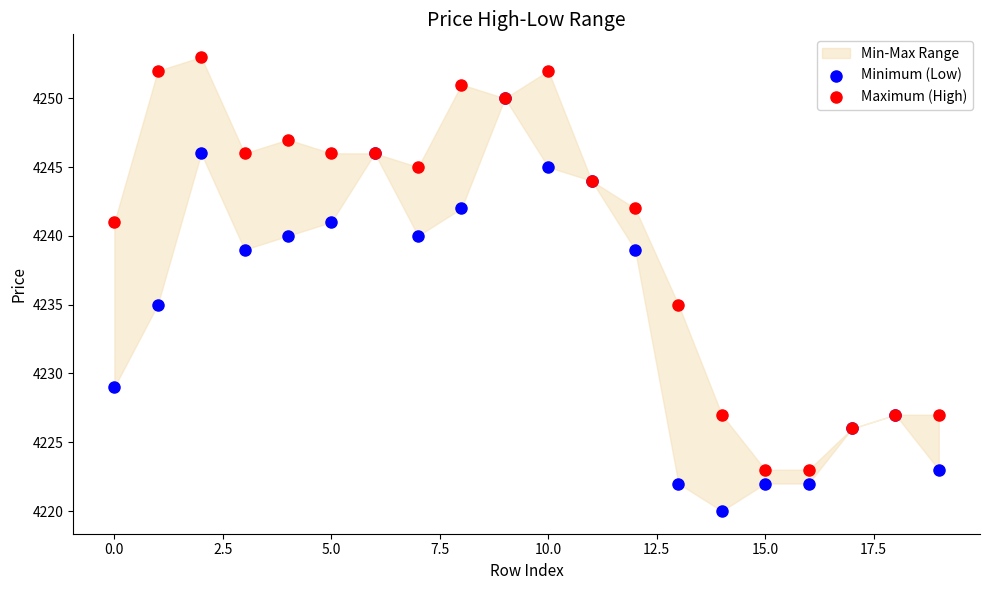

Which series reaches the minimum Y coordinate?

Minimum (Low)